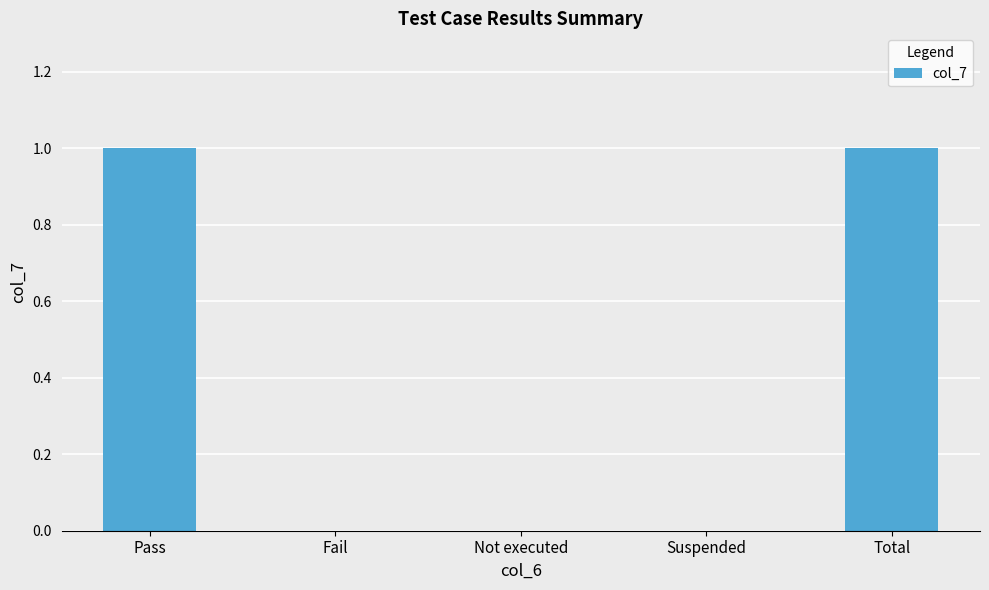

Are the bars horizontal?

No